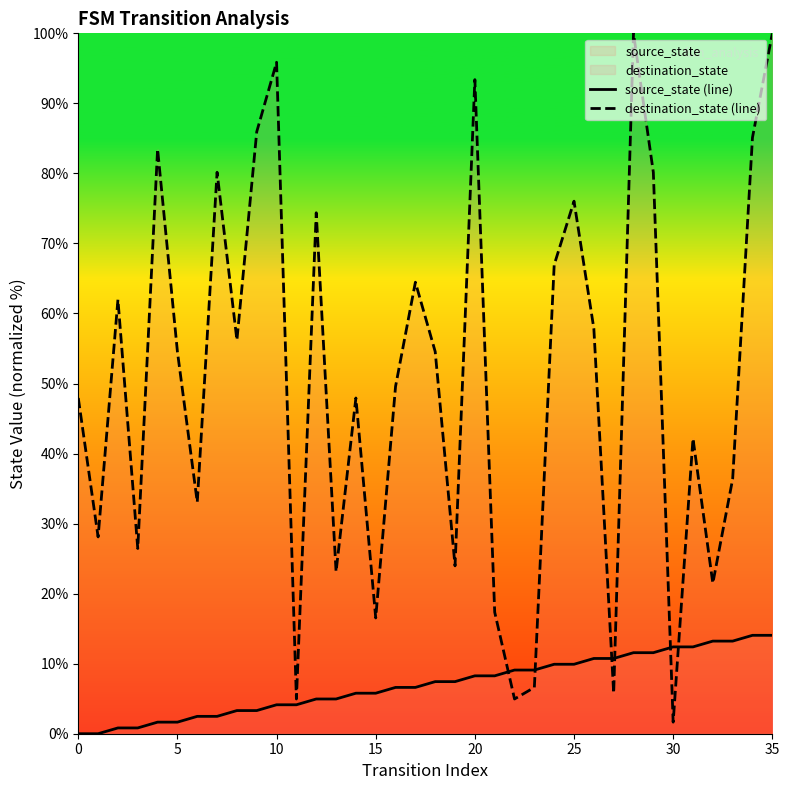

What is the sum of the destination_state (line) values at 26 and 28?

157.9